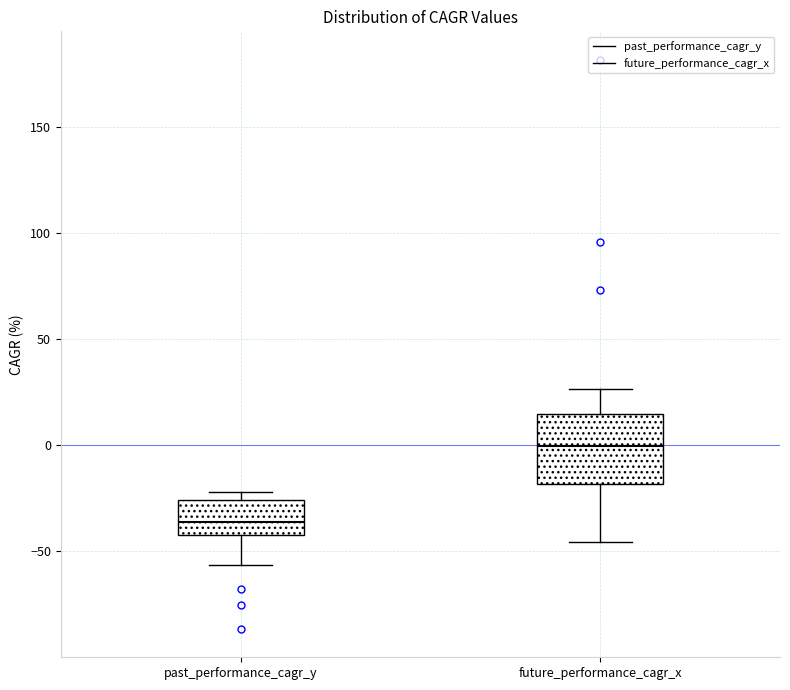

Which box's median line is the lowest?

past_performance_cagr_y